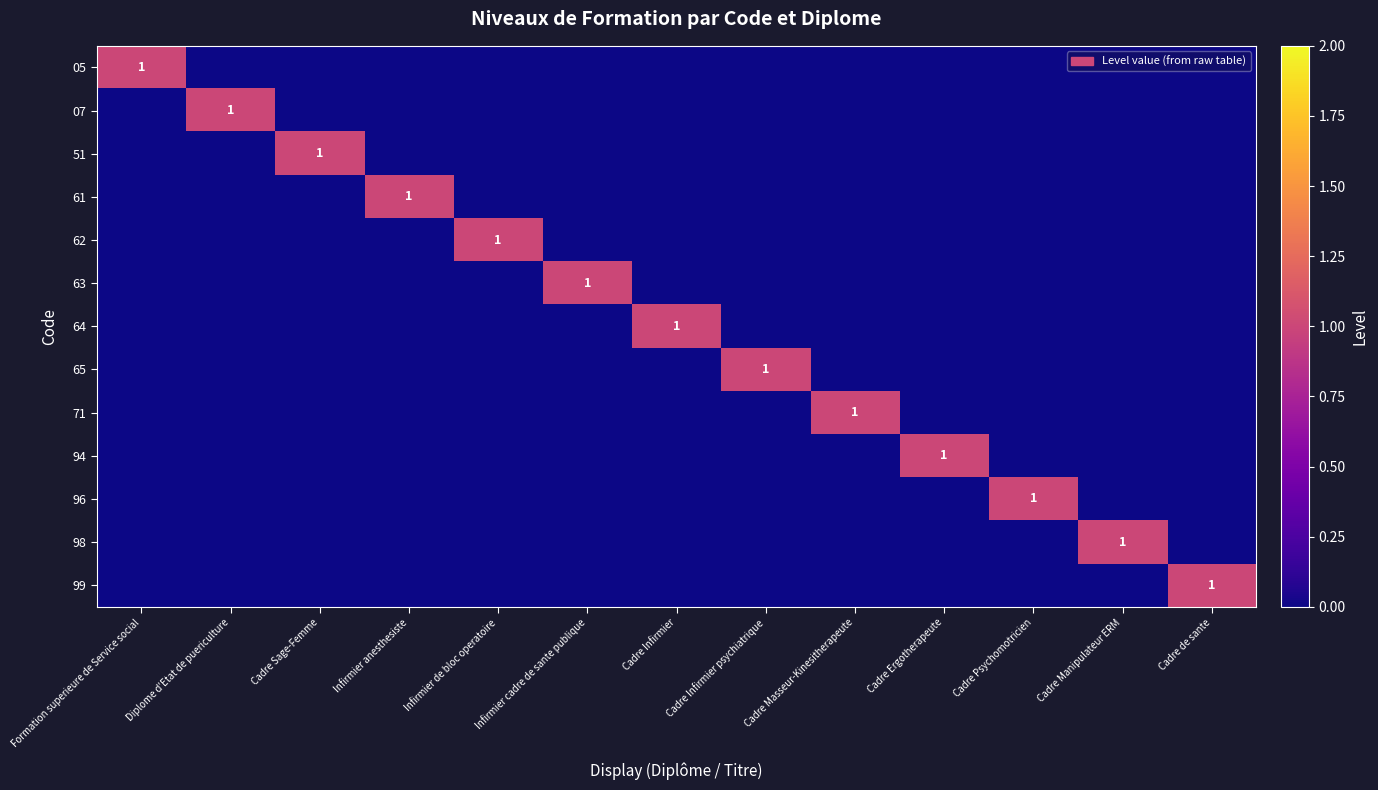

What is the spread (max minus min) of values at Cadre de sante?

1